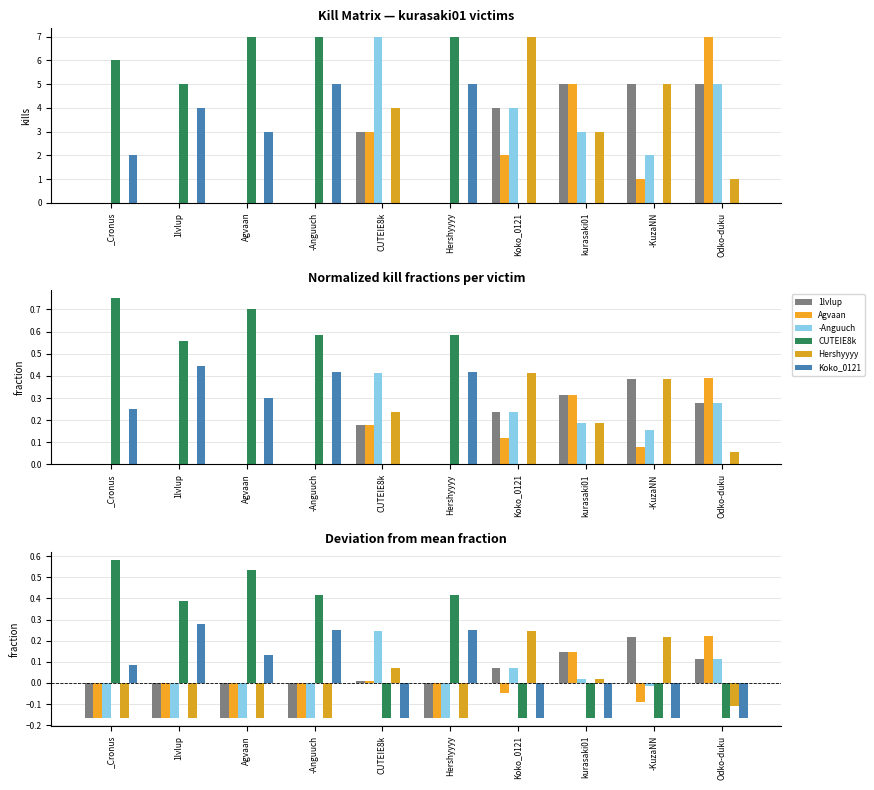

What are all the series names shown in the legend?

1lvlup, Agvaan, -Anguuch, CUTEIE8k, Hershyyyy, Koko_0121